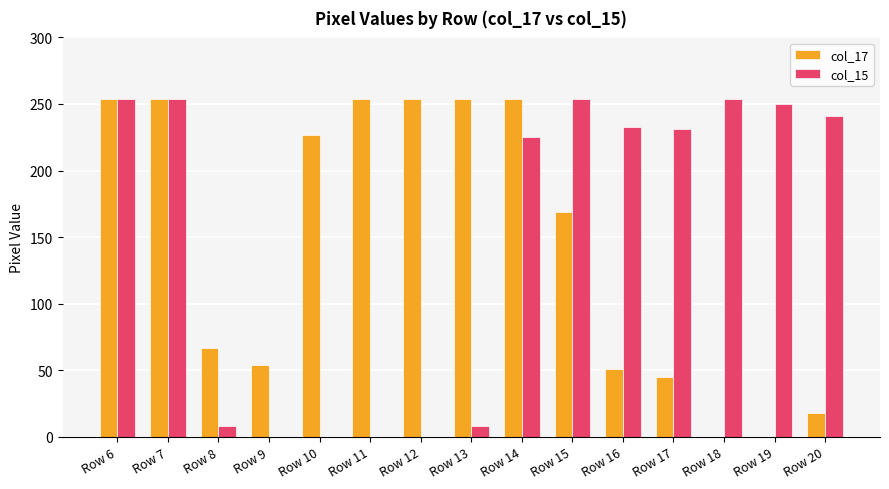

Is it true that col_15 equals -107 at Row 10?

False